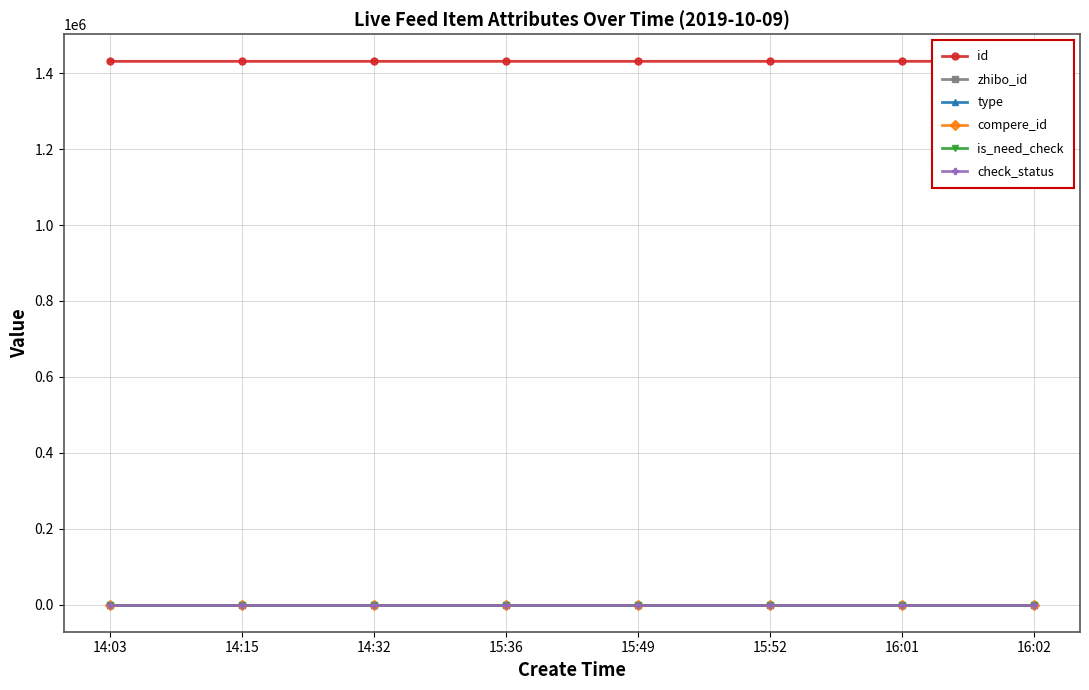

What position from the left is 15:49?

5